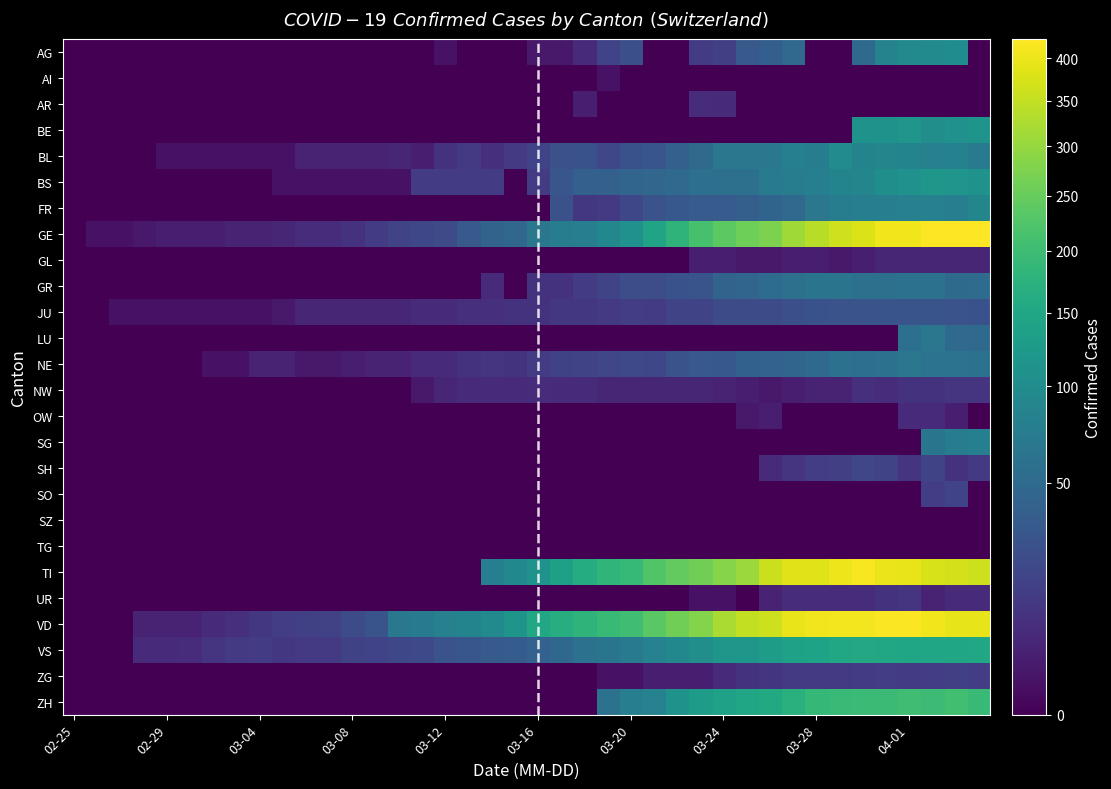

What is the difference between the second highest and minimum values in the GR series?

63